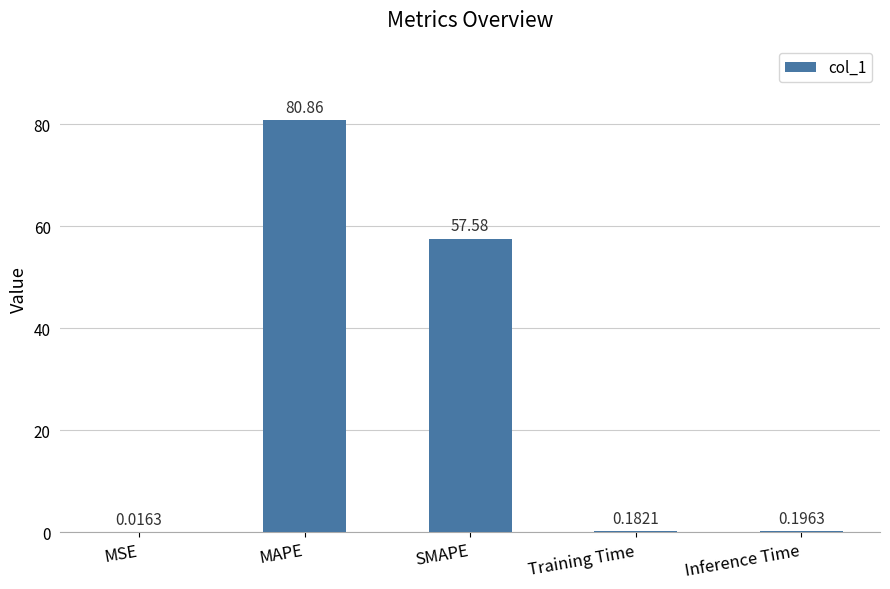

What is the sum of all values?

138.8